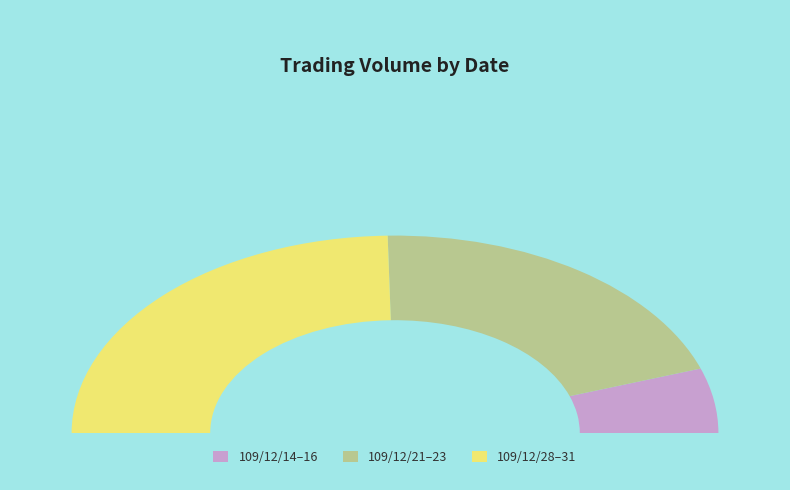

What is the total percentage of 109/12/14 and 109/12/15?

7.4%